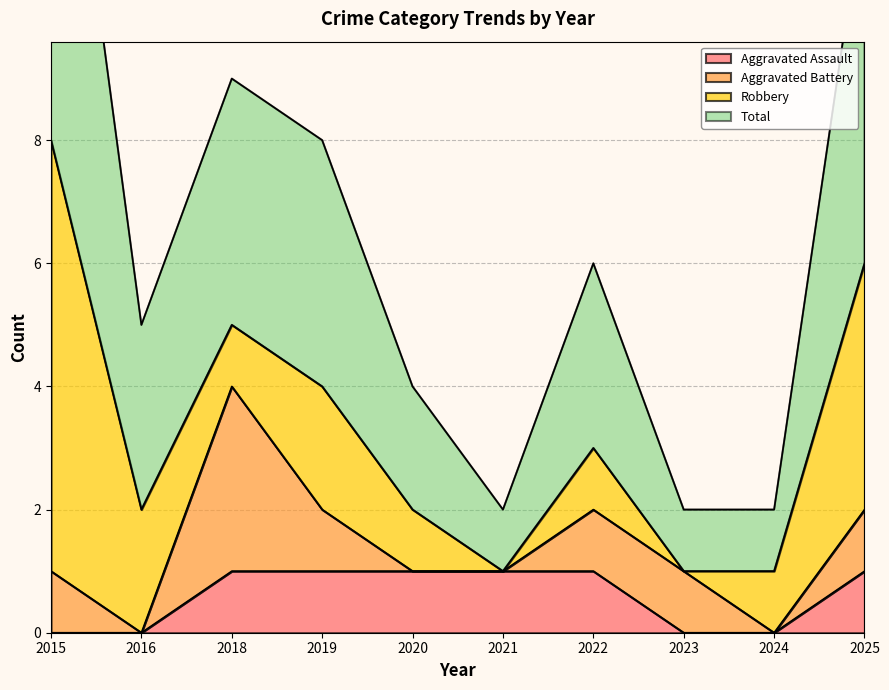

Is it true that Aggravated Assault equals -1 at 2015?

False